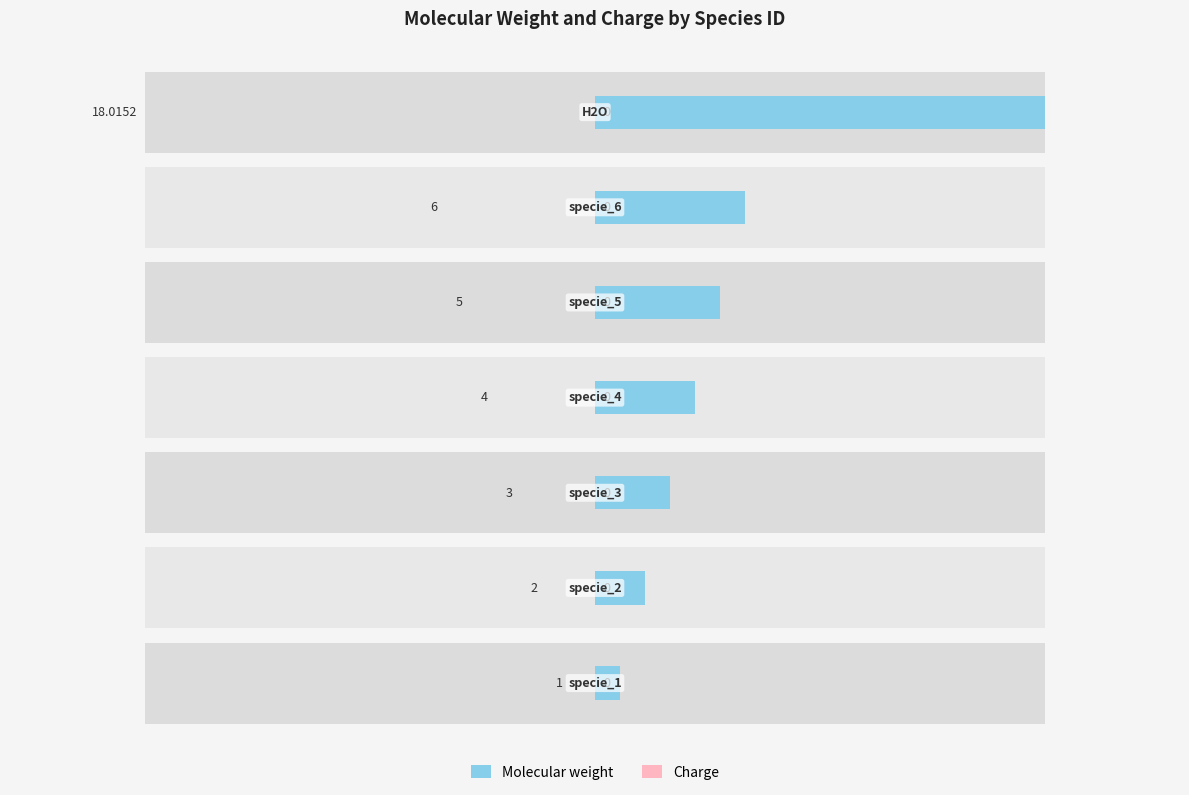

Is the value of Molecular weight at 6 greater than the value of Charge at 5?

Yes